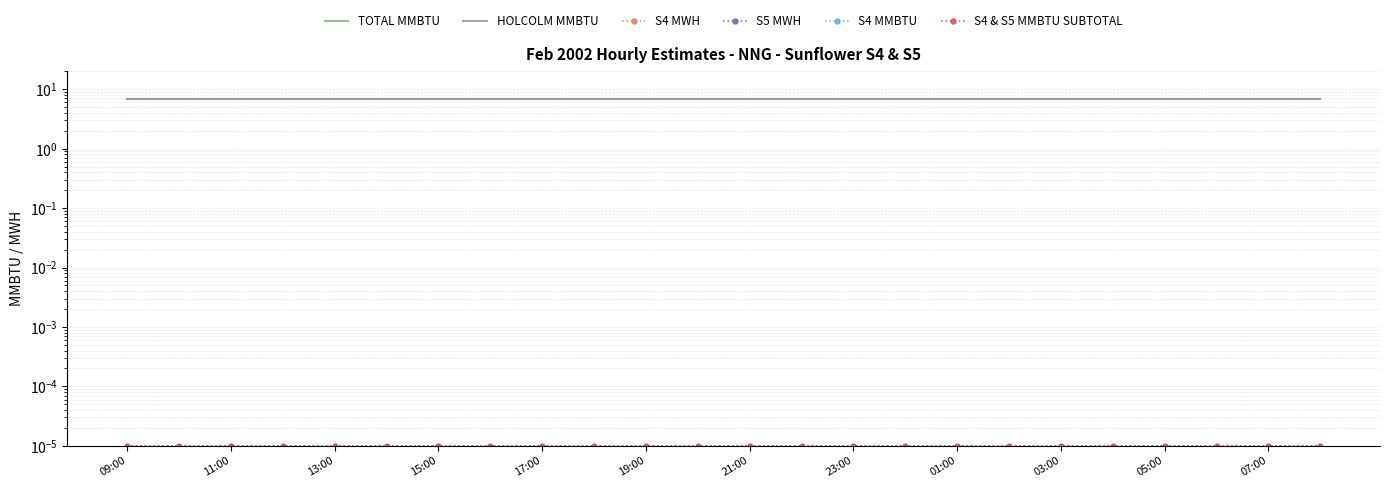

True or false: TOTAL MMBTU has more than 1 interior local peaks.

False